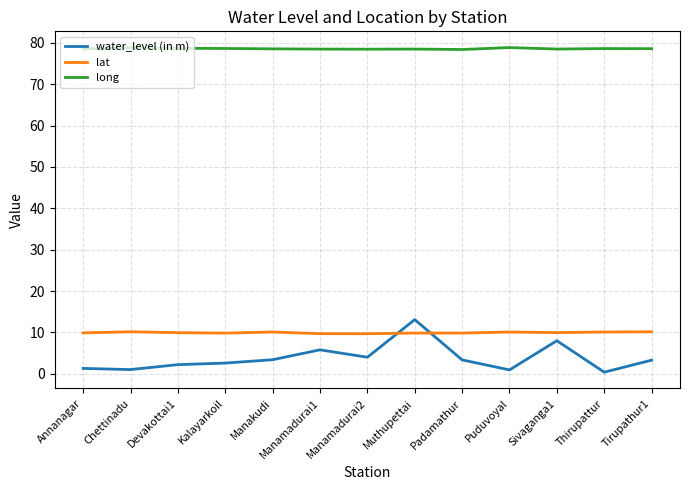

Is this an area chart (filled region under the line)?

No